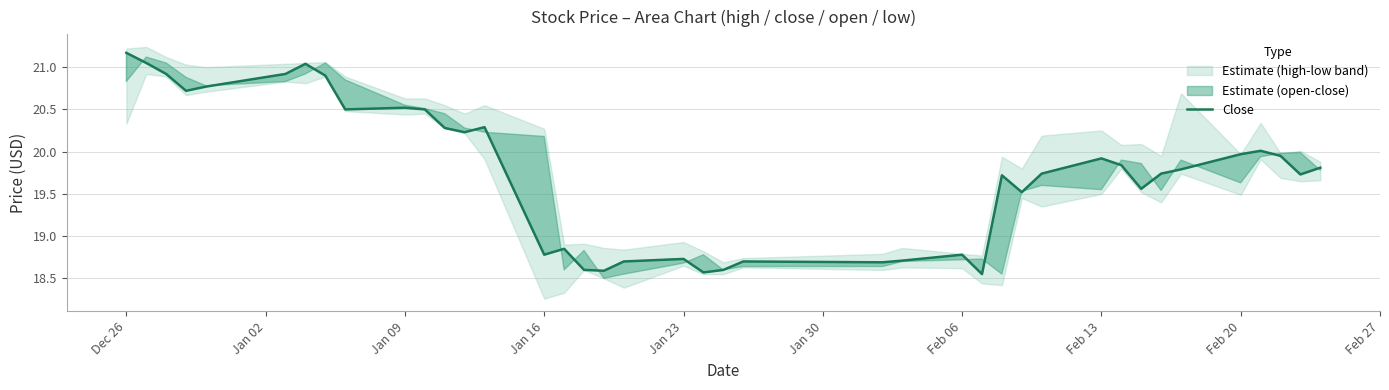

The value of Close at Jan 16 is 18.8. True or false?

True